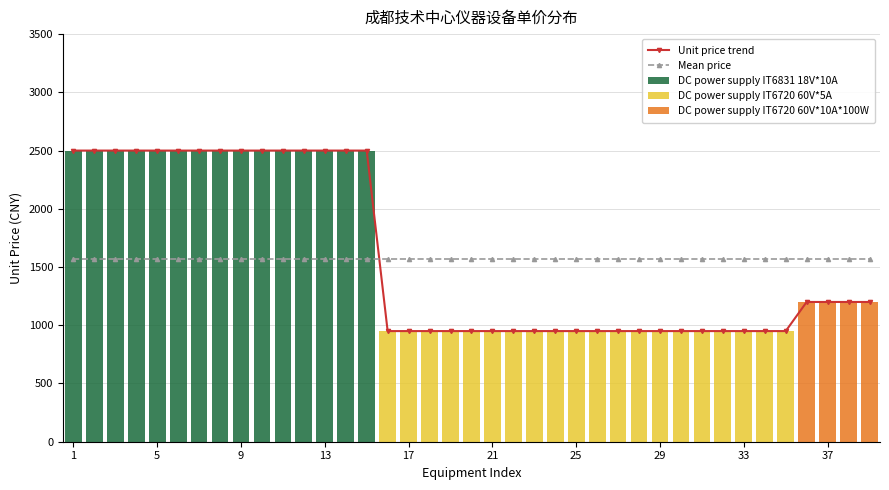

Reading left to right, transcribe all the data shown in this chart.

Unit price trend: 2500.0	2500.0	2500.0	2500.0	2500.0	2500.0	2500.0	2500.0	2500.0	2500.0	2500.0	2500.0	2500.0	2500.0	2500.0	950.0	950.0	950.0	950.0	950.0	950.0	950.0	950.0	950.0	950.0	950.0	950.0	950.0	950.0	950.0	950.0	950.0	950.0	950.0	950.0	1200.0	1200.0	1200.0	1200.0
Mean price: 1571.8	1571.8	1571.8	1571.8	1571.8	1571.8	1571.8	1571.8	1571.8	1571.8	1571.8	1571.8	1571.8	1571.8	1571.8	1571.8	1571.8	1571.8	1571.8	1571.8	1571.8	1571.8	1571.8	1571.8	1571.8	1571.8	1571.8	1571.8	1571.8	1571.8	1571.8	1571.8	1571.8	1571.8	1571.8	1571.8	1571.8	1571.8	1571.8
DC power supply IT6831 18V*10A: 2500.0	2500.0	2500.0	2500.0	2500.0	2500.0	2500.0	2500.0	2500.0	2500.0	2500.0	2500.0	2500.0	2500.0	2500.0	0.0	0.0	0.0	0.0	0.0	0.0	0.0	0.0	0.0	0.0	0.0	0.0	0.0	0.0	0.0	0.0	0.0	0.0	0.0	0.0	0.0	0.0	0.0	0.0
DC power supply IT6720 60V*5A: 0.0	0.0	0.0	0.0	0.0	0.0	0.0	0.0	0.0	0.0	0.0	0.0	0.0	0.0	0.0	950.0	950.0	950.0	950.0	950.0	950.0	950.0	950.0	950.0	950.0	950.0	950.0	950.0	950.0	950.0	950.0	950.0	950.0	950.0	950.0	0.0	0.0	0.0	0.0
DC power supply IT6720 60V*10A*100W: 0.0	0.0	0.0	0.0	0.0	0.0	0.0	0.0	0.0	0.0	0.0	0.0	0.0	0.0	0.0	0.0	0.0	0.0	0.0	0.0	0.0	0.0	0.0	0.0	0.0	0.0	0.0	0.0	0.0	0.0	0.0	0.0	0.0	0.0	0.0	1200.0	1200.0	1200.0	1200.0